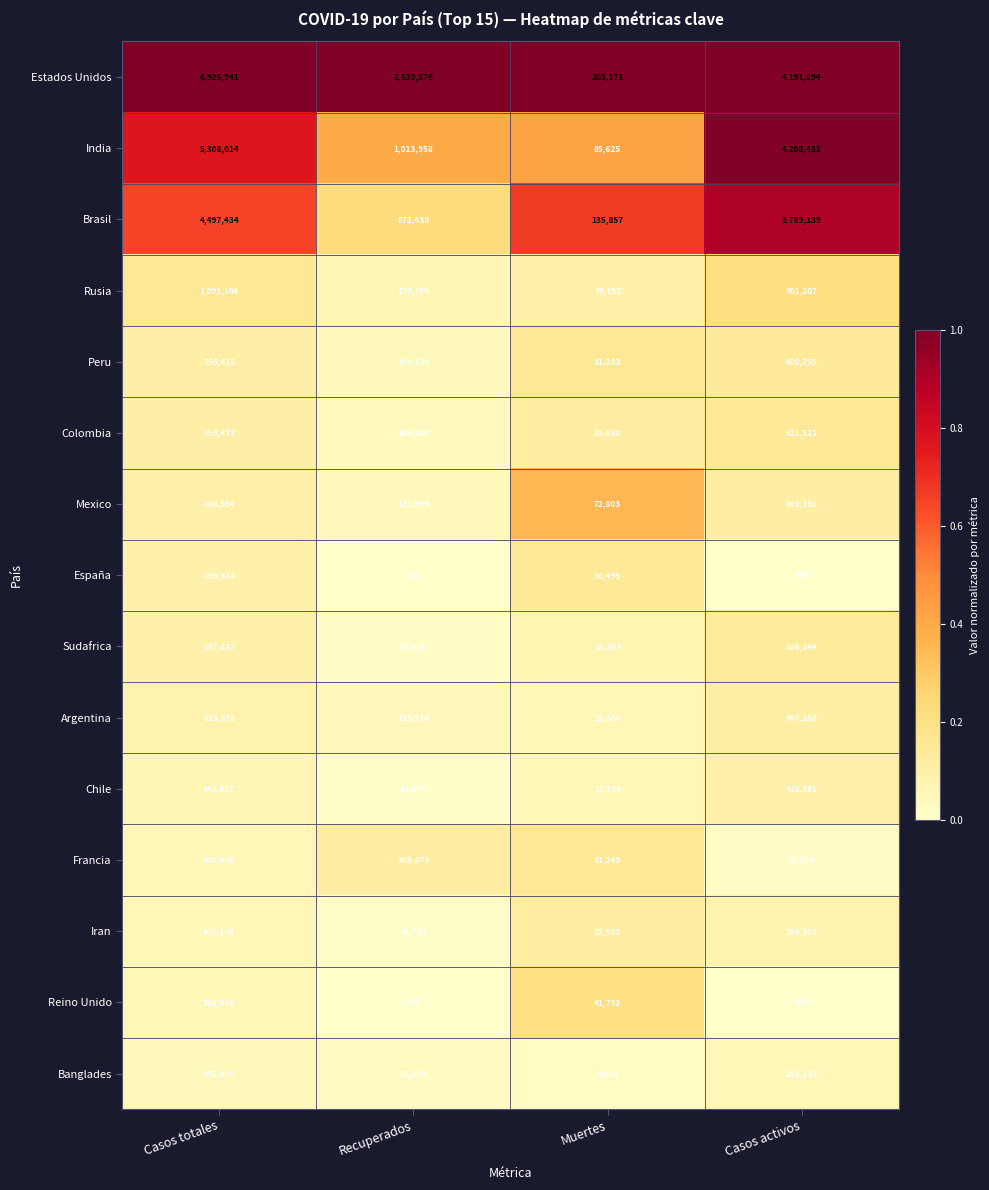

What is the greatest value displayed?

1.0